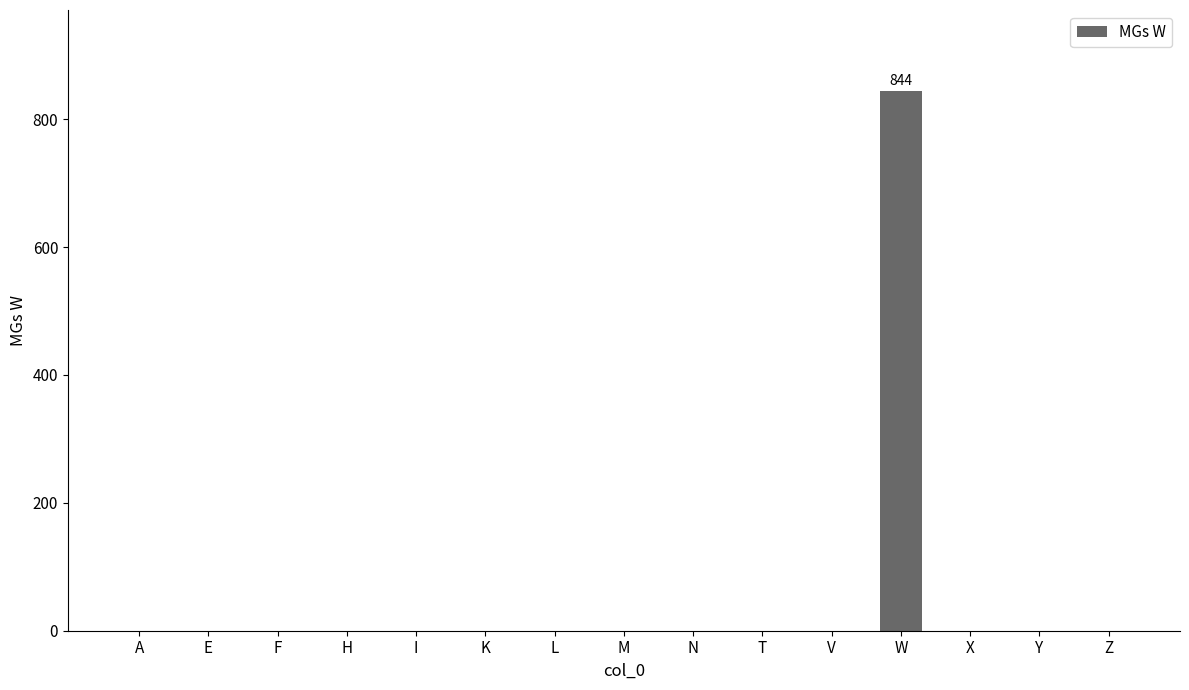

How many categories are shown in the chart?

15